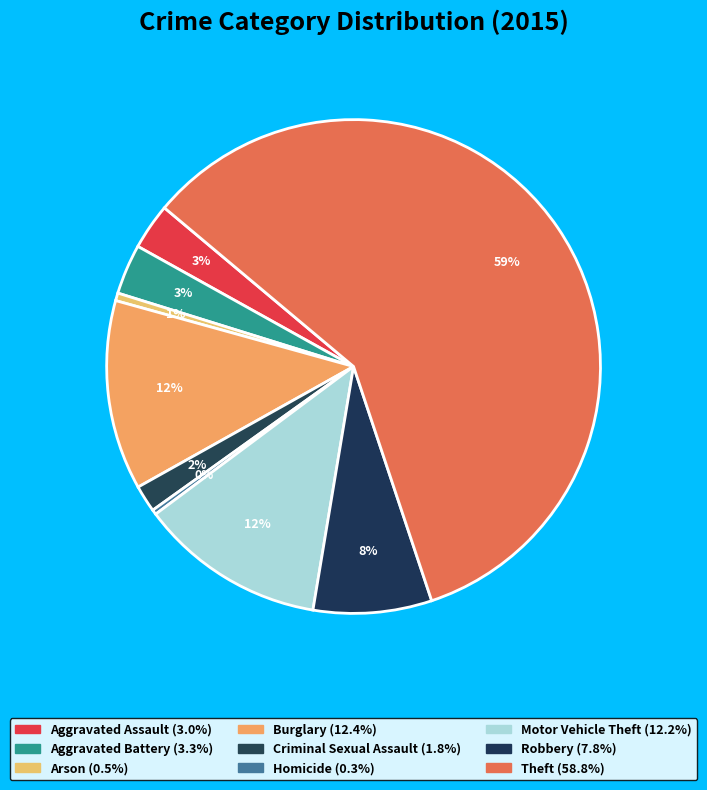

How much of the chart is everything except Motor Vehicle Theft?

87.8%